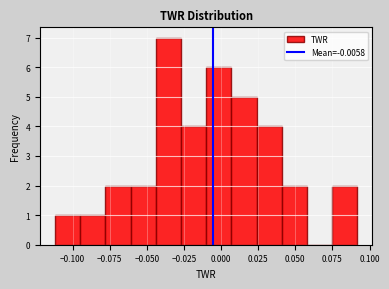

Read against the x-axis, roughly where is the centre of the tallest bar?

-0.035